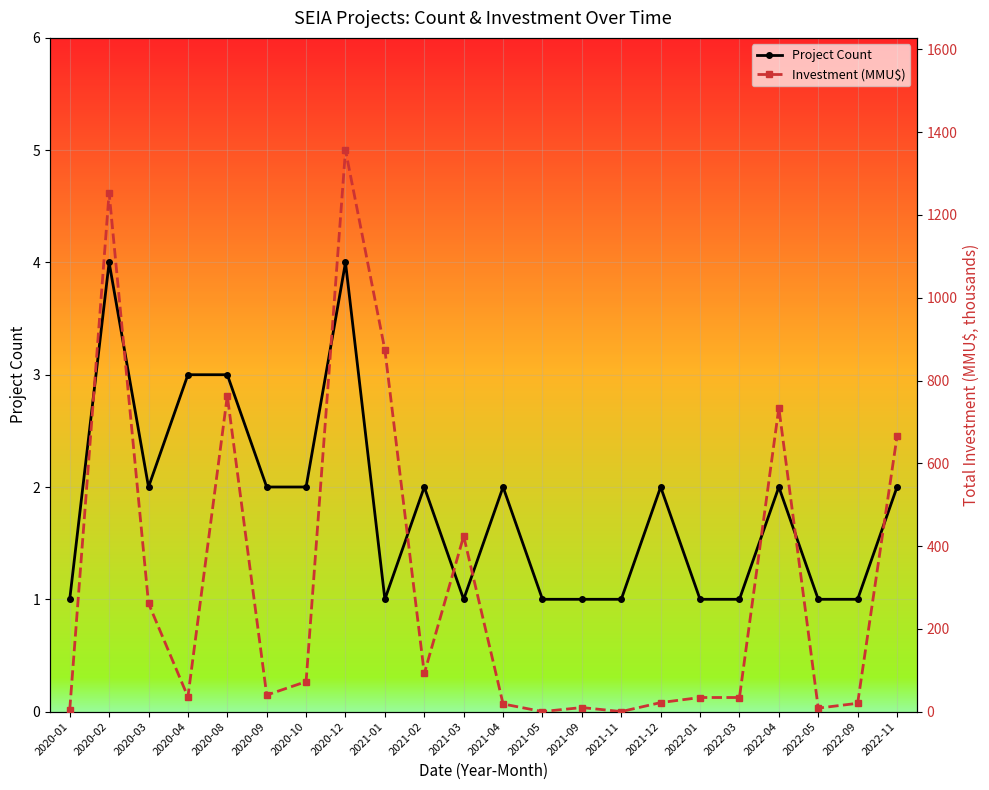

How many interior local valleys does the Project Count series have?

3